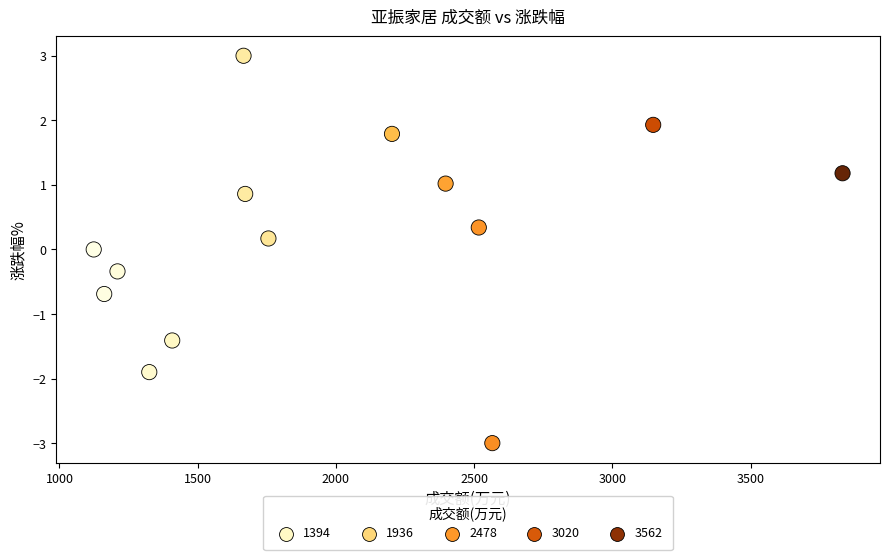

What is the range of Y values (max minus min)?

6.0